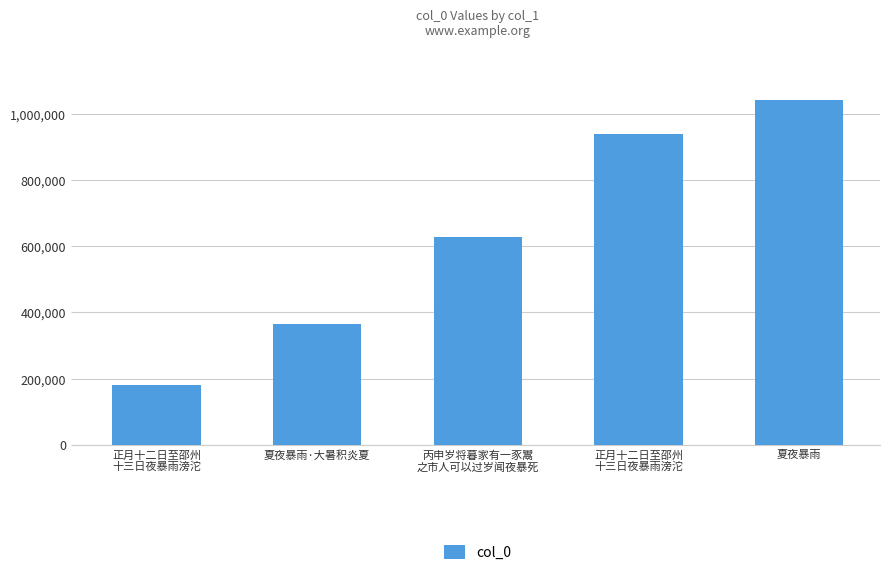

How many data points does each series have?

5